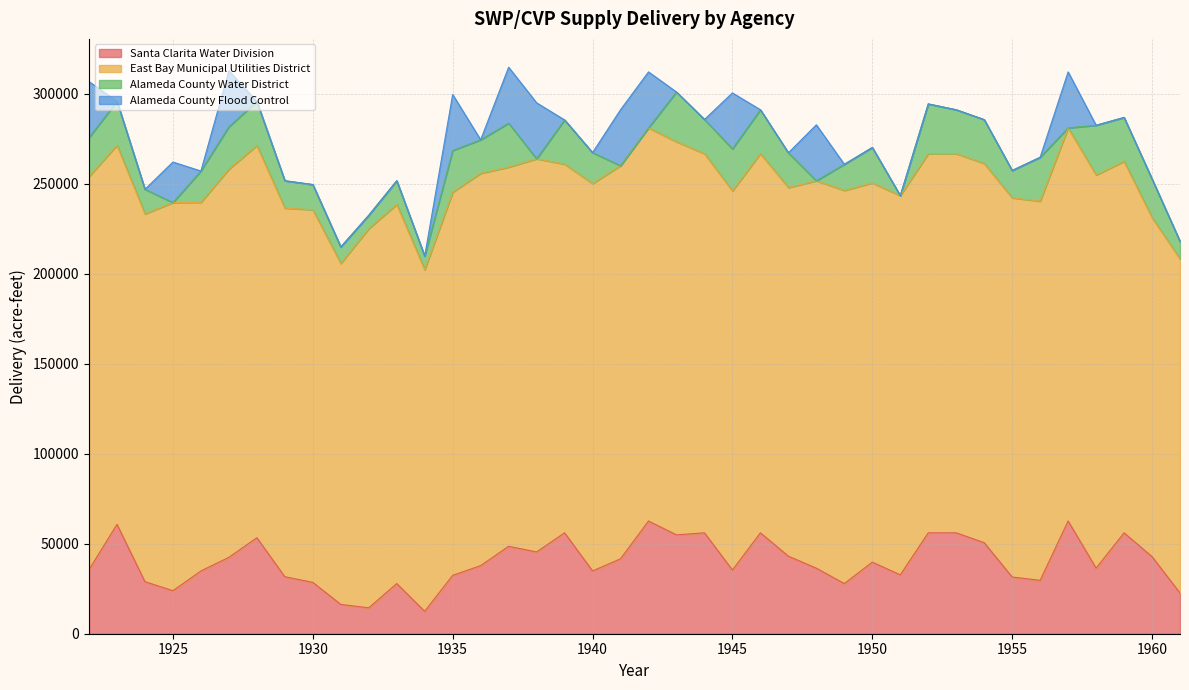

What are all the series names shown in the legend?

Santa Clarita Water Division, East Bay Municipal Utilities District, Alameda County Water District, Alameda County Flood Control